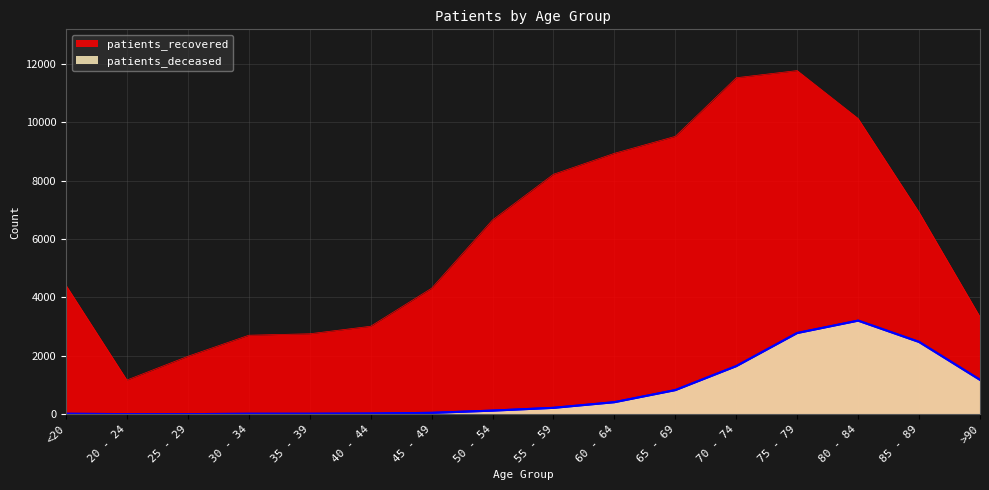

What is the total value across all series at 20 - 24?

1177